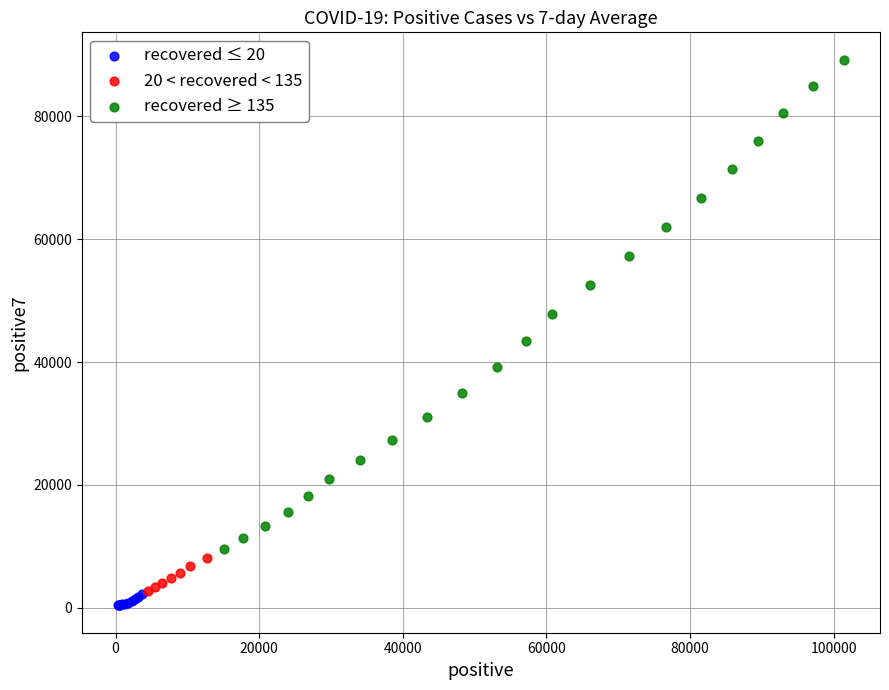

Which series reaches the maximum Y coordinate?

recovered ≥ 135